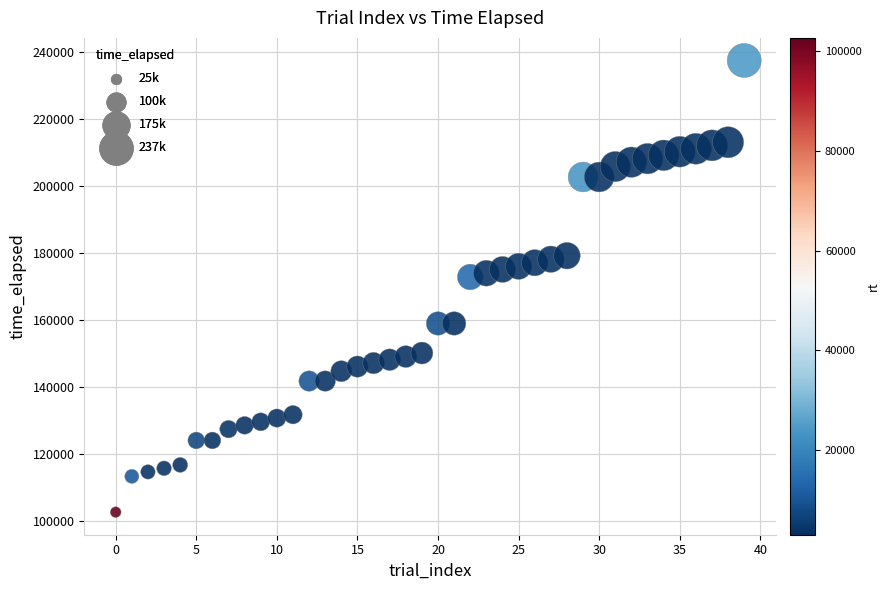

What is the range of Y values (max minus min)?

134656